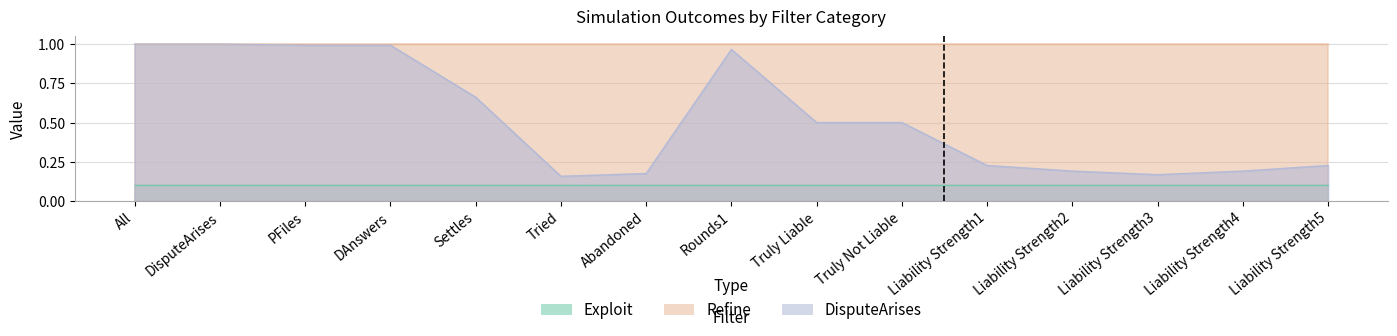

Reading left to right, extract all data points from this chart.

Exploit: 0.1	0.1	0.1	0.1	0.1	0.1	0.1	0.1	0.1	0.1	0.1	0.1	0.1	0.1	0.1
Refine: 1.0	1.0	1.0	1.0	1.0	1.0	1.0	1.0	1.0	1.0	1.0	1.0	1.0	1.0	1.0
DisputeArises: 1.0	1.0	1.0	1.0	0.7	0.2	0.2	1.0	0.5	0.5	0.2	0.2	0.2	0.2	0.2